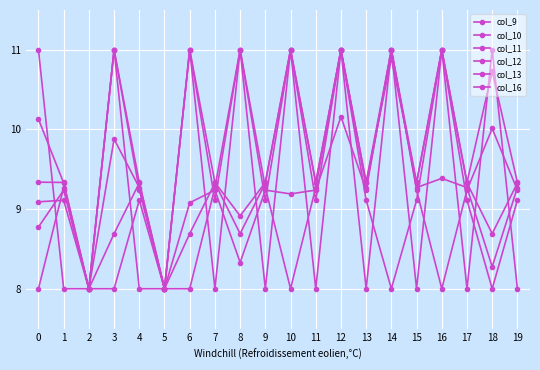

Reading left to right, list all the values displayed in this chart.

col_9: 8.8	9.2	8.0	11.0	9.2	8.0	9.1	9.2	8.3	9.2	9.2	9.2	10.2	9.2	11.0	9.2	8.0	9.2	10.0	9.2
col_10: 8.0	9.3	8.0	9.9	9.3	8.0	8.0	9.3	11.0	9.3	8.0	9.3	11.0	9.3	11.0	9.3	9.4	9.3	8.3	9.3
col_11: 9.3	9.3	8.0	11.0	9.3	8.0	11.0	9.3	8.9	9.3	11.0	9.3	11.0	9.3	11.0	9.3	11.0	9.3	10.7	9.3
col_12: 10.1	9.3	8.0	8.7	9.3	8.0	8.7	9.3	8.7	9.3	11.0	9.3	11.0	9.3	10.9	9.3	11.0	9.3	8.7	9.3
col_13: 9.1	9.1	8.0	8.0	9.1	8.0	11.0	9.1	11.0	9.1	11.0	9.1	11.0	9.1	8.0	9.1	11.0	9.1	8.0	9.1
col_16: 11.0	8.0	8.0	11.0	8.0	8.0	11.0	8.0	11.0	8.0	11.0	8.0	11.0	8.0	11.0	8.0	11.0	8.0	11.0	8.0